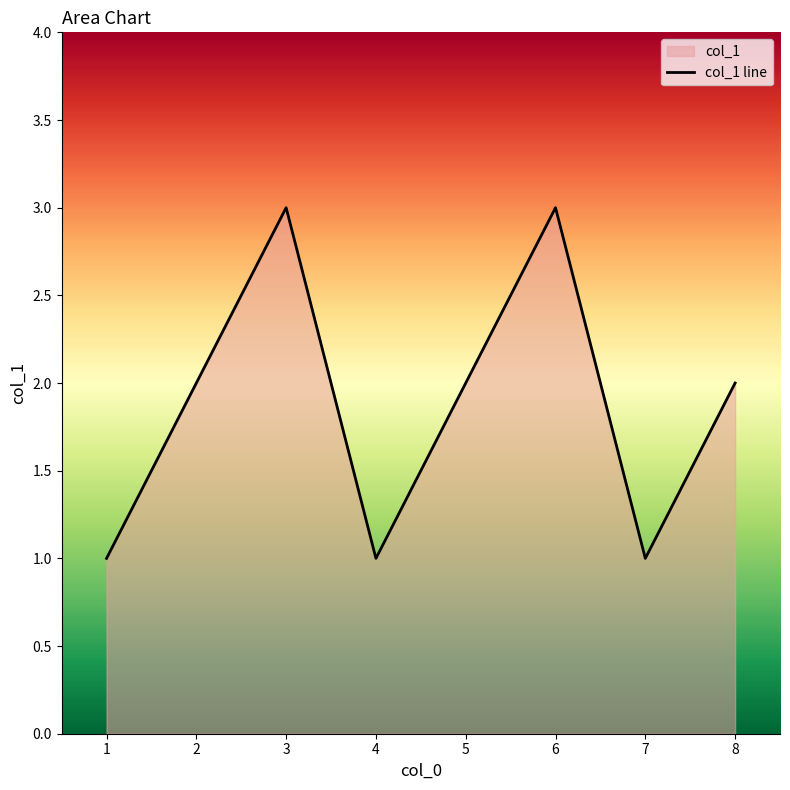

How many data points are above 2?

2